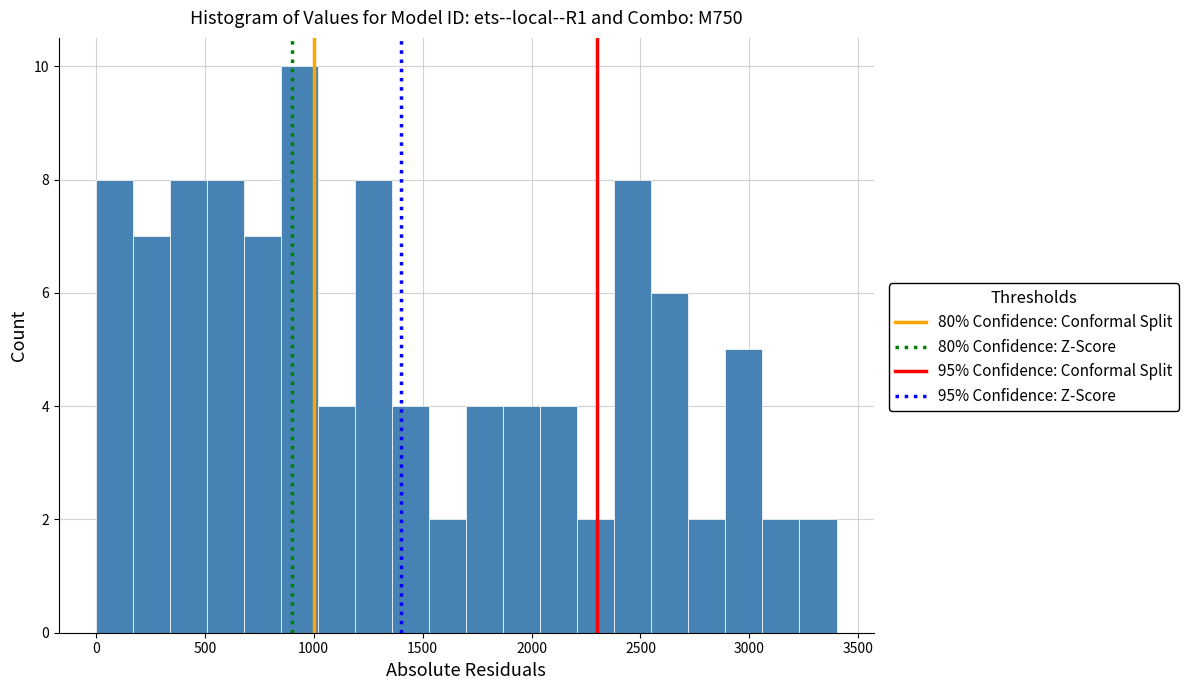

Around what value on the x-axis is the tallest bar? Give the approximate position of its centre, as read against the axis.

950